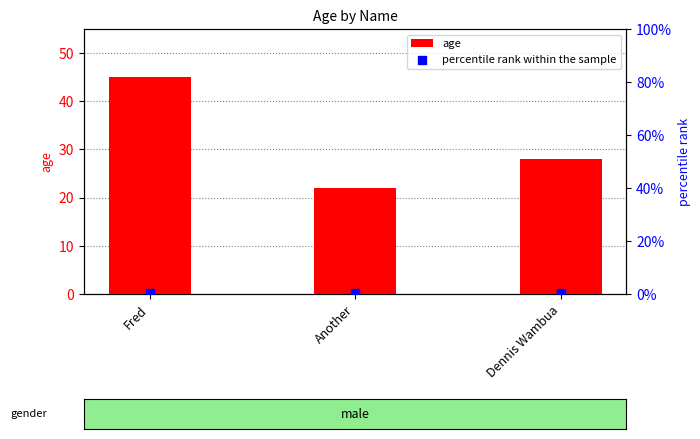

Which series has the largest Y range (max minus min)?

age